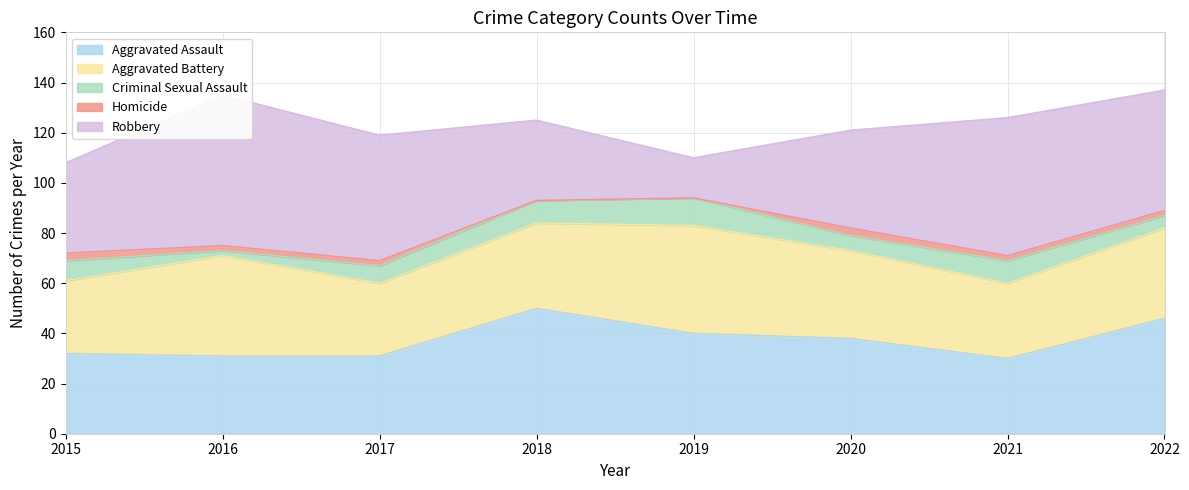

Which category has the highest value across all series?

2016